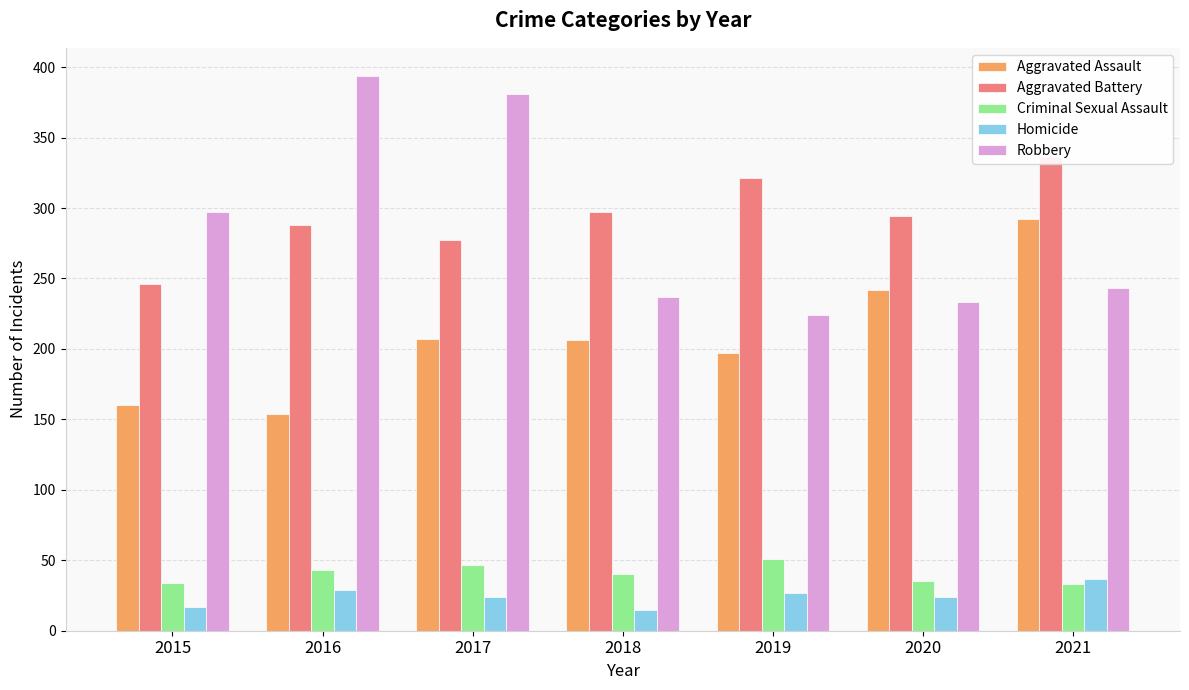

At how many categories does at least one series exceed 279?

7